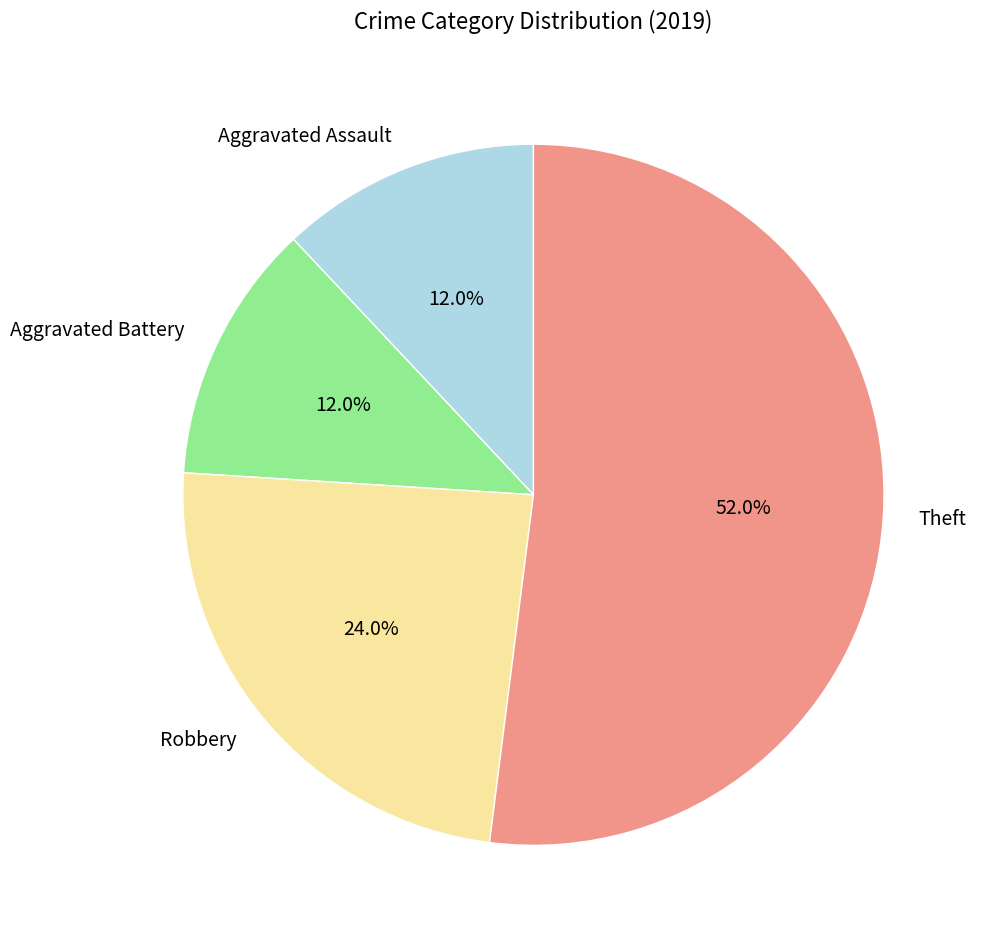

Do Aggravated Assault and Robbery together represent more than half of the pie?

No